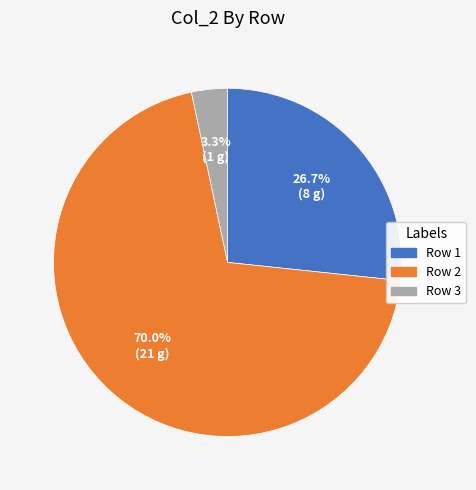

How many segments does this pie chart have?

3